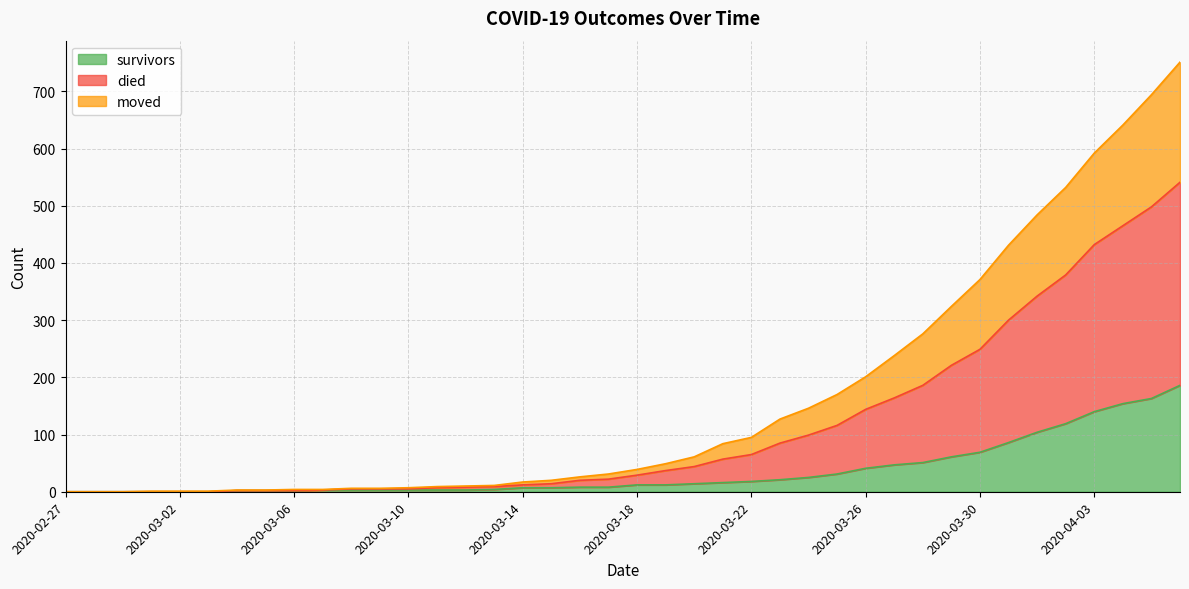

The moved series shows 723 at 2020-04-04. True or false?

False